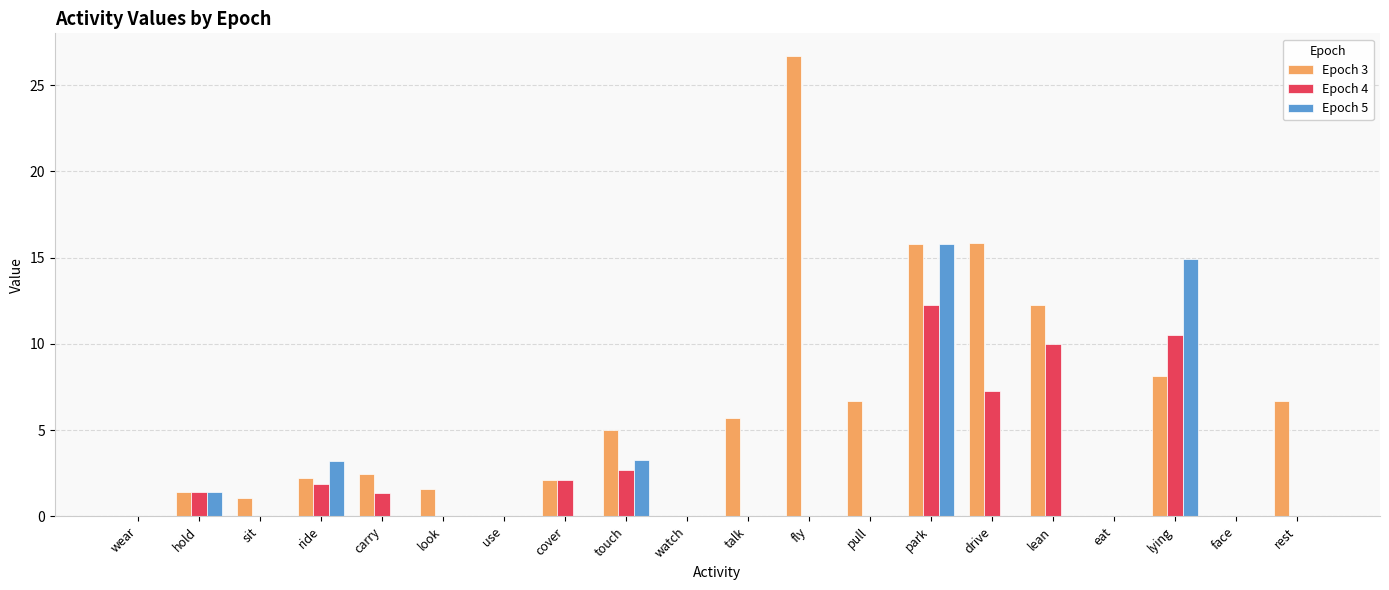

At which category is the sum across all series the highest?

park